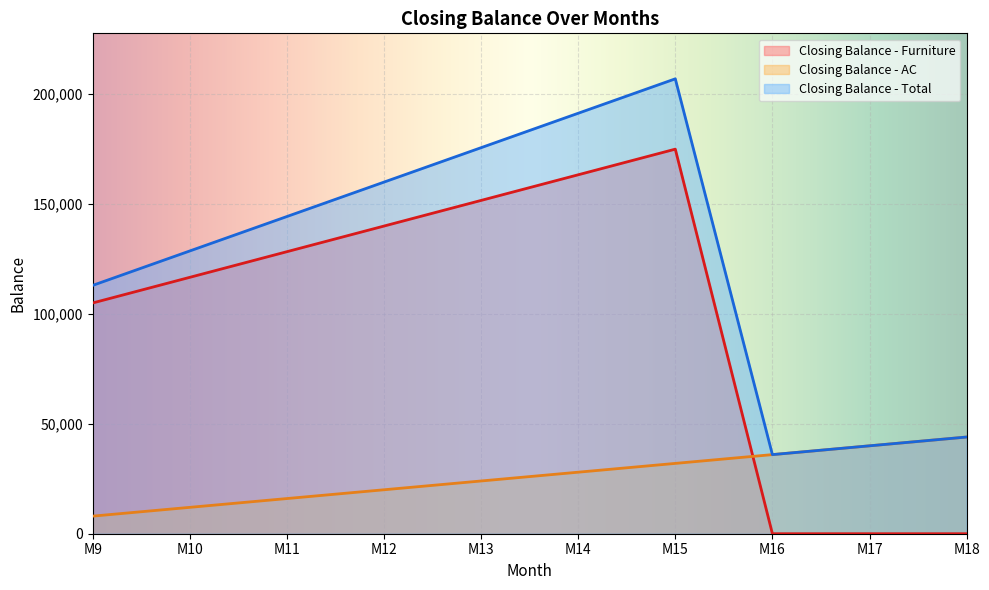

Where is Closing Balance - AC nearest to the value 26000?

M13